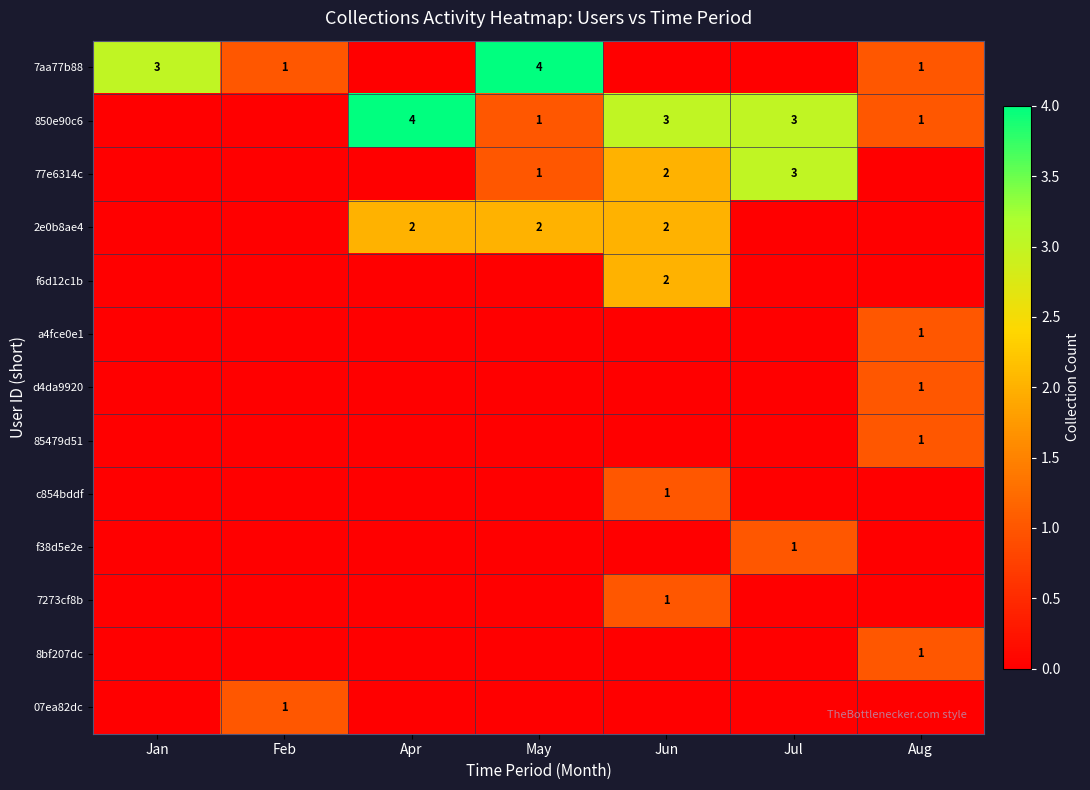

Is it true that 2e0b8ae4 equals 2 at Jun?

True